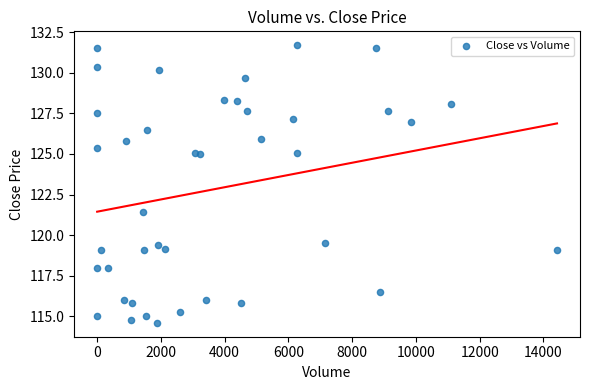

What Y value in the scatter plot is closest to 123?

121.4